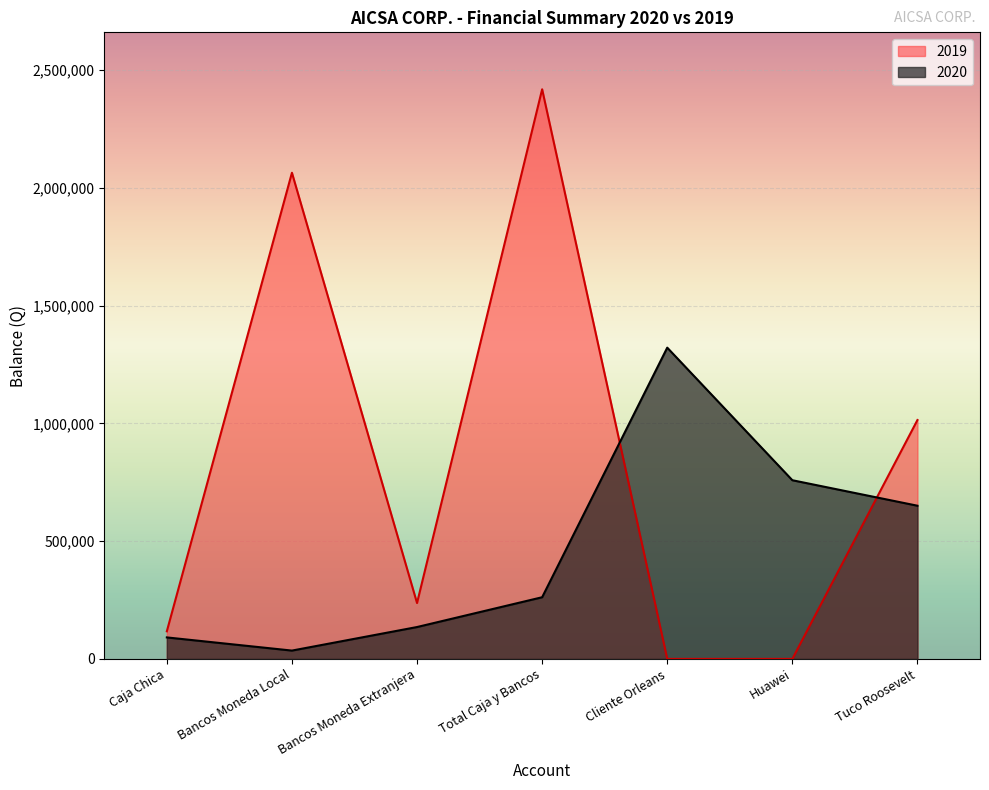

Where do 2019 and 2020 first cross each other?

Total Caja y Bancos and Cliente Orleans